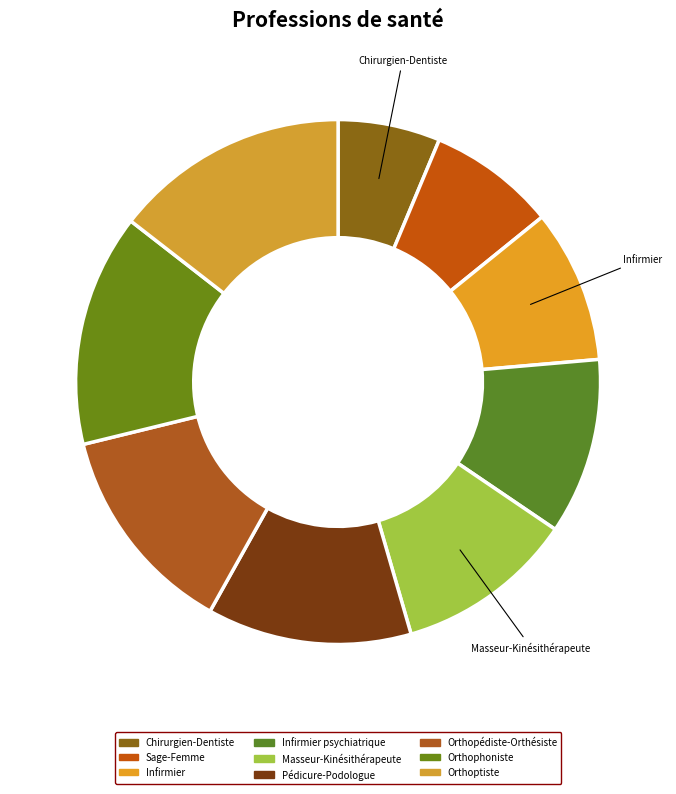

To the nearest percent, what percentage of the pie is Chirurgien-Dentiste?

6%